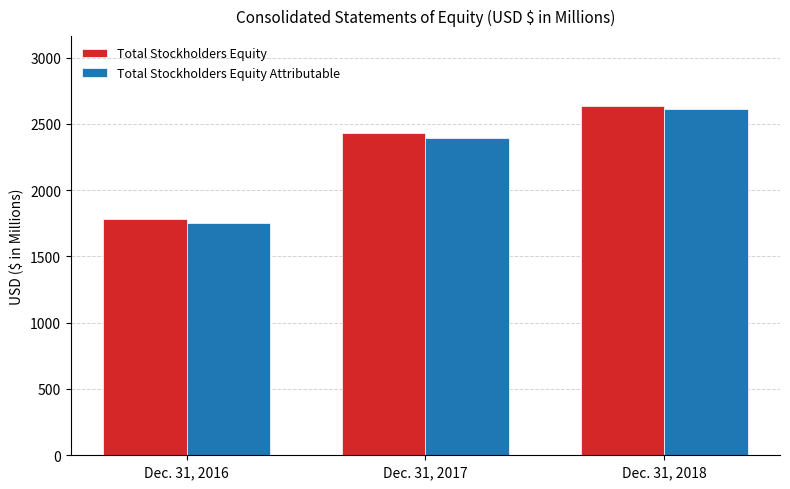

Rank the categories by Total Stockholders Equity value from lowest to highest.

Dec. 31, 2016, Dec. 31, 2017, Dec. 31, 2018